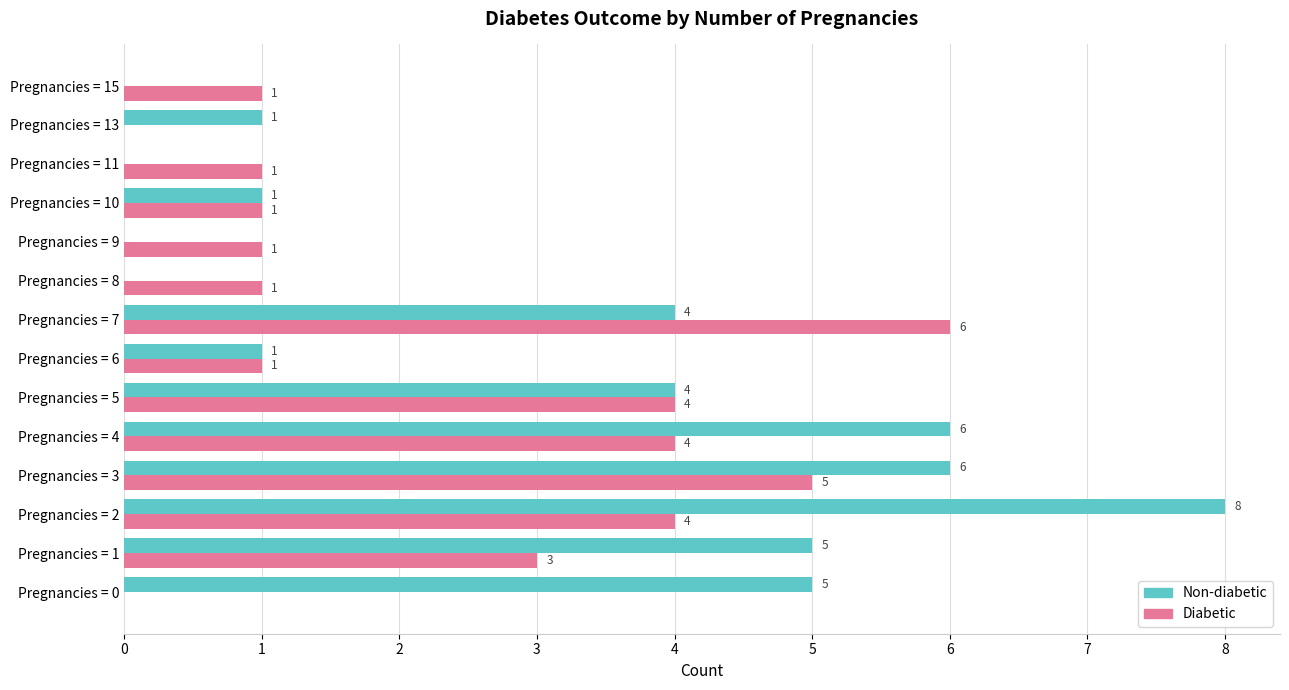

Which series changed the most between Pregnancies = 3 and Pregnancies = 4?

Diabetic